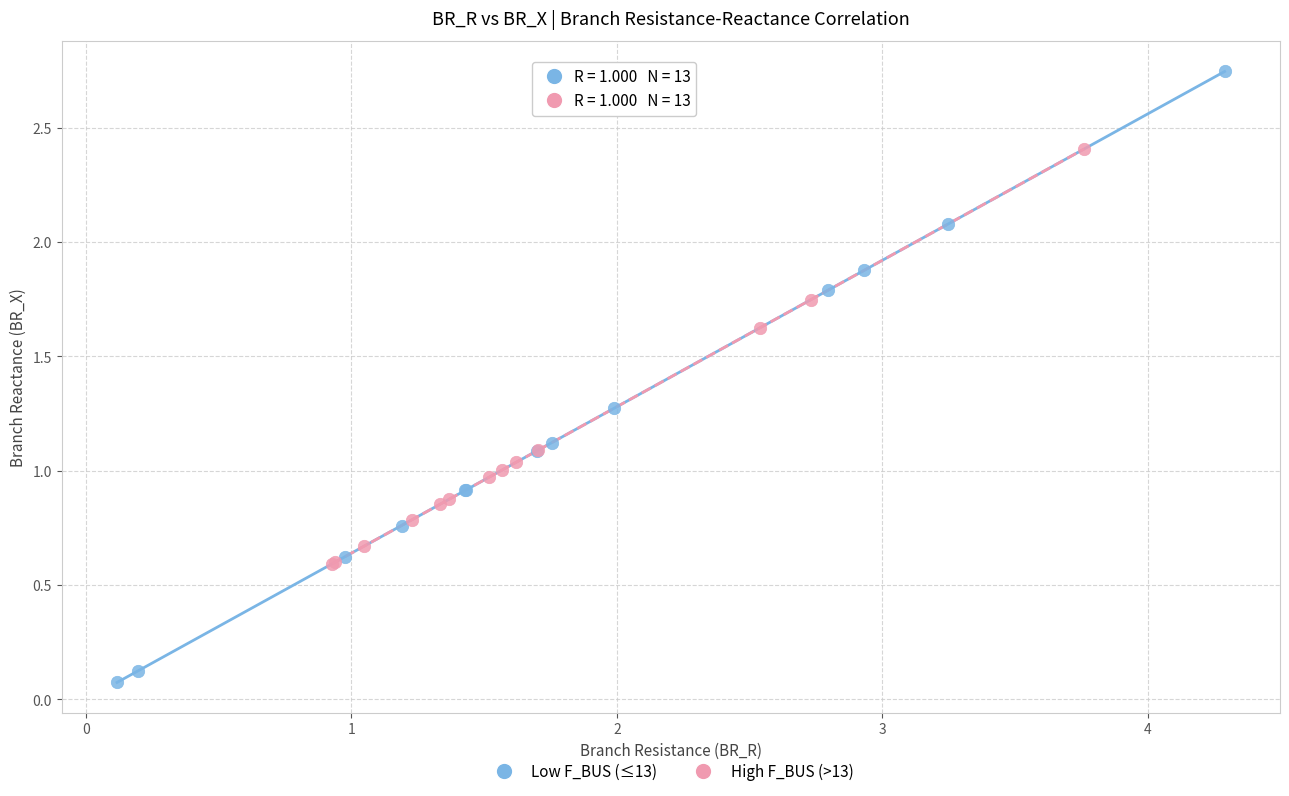

Which series has the largest Y range (max minus min)?

Low F_BUS (≤13)